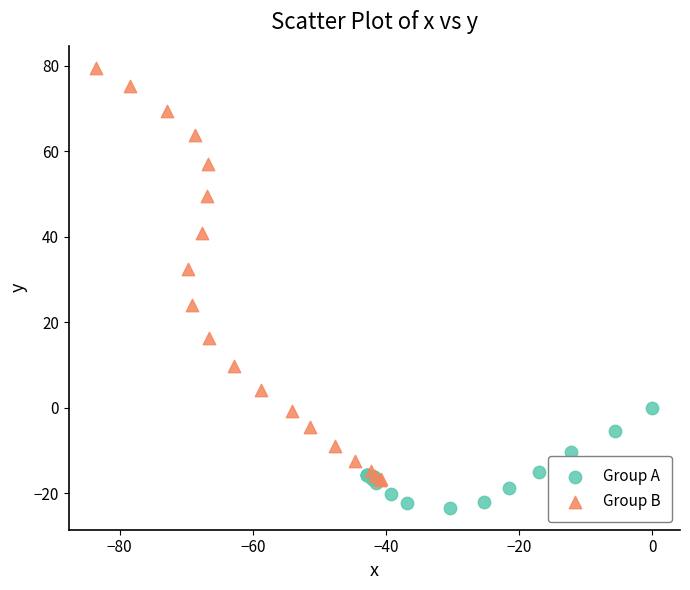

Which series contains the lowest Y value?

Group A